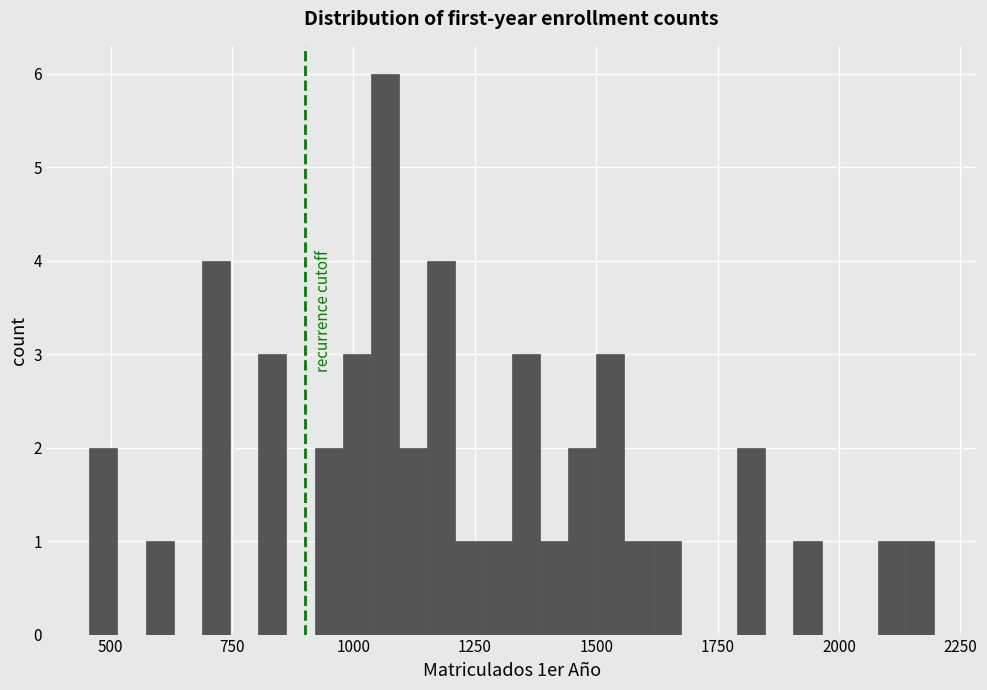

Read against the x-axis, roughly where is the centre of the tallest bar?

1050